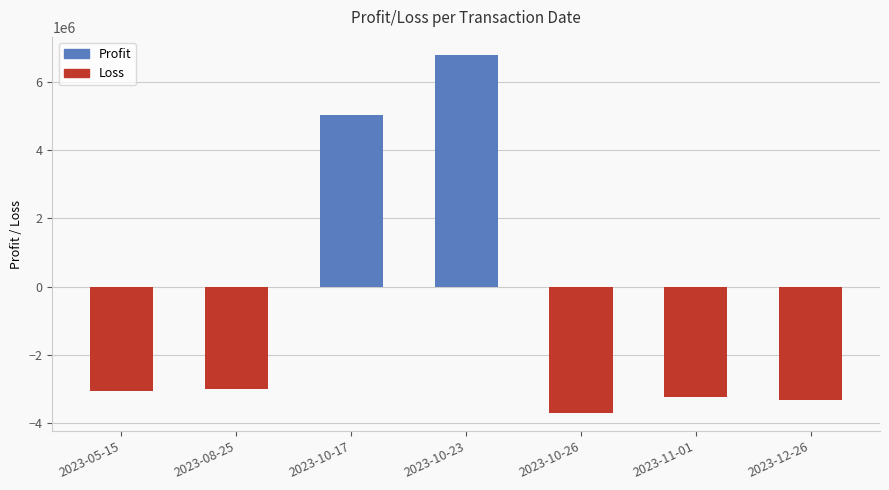

Reading left to right, what are all the values shown in this chart?

2023-05-15=-3074847.5	2023-08-25=-3003189.2	2023-10-17=5039558.5	2023-10-23=6805166.2	2023-10-26=-3716497.0	2023-11-01=-3234107.5	2023-12-26=-3336777.6